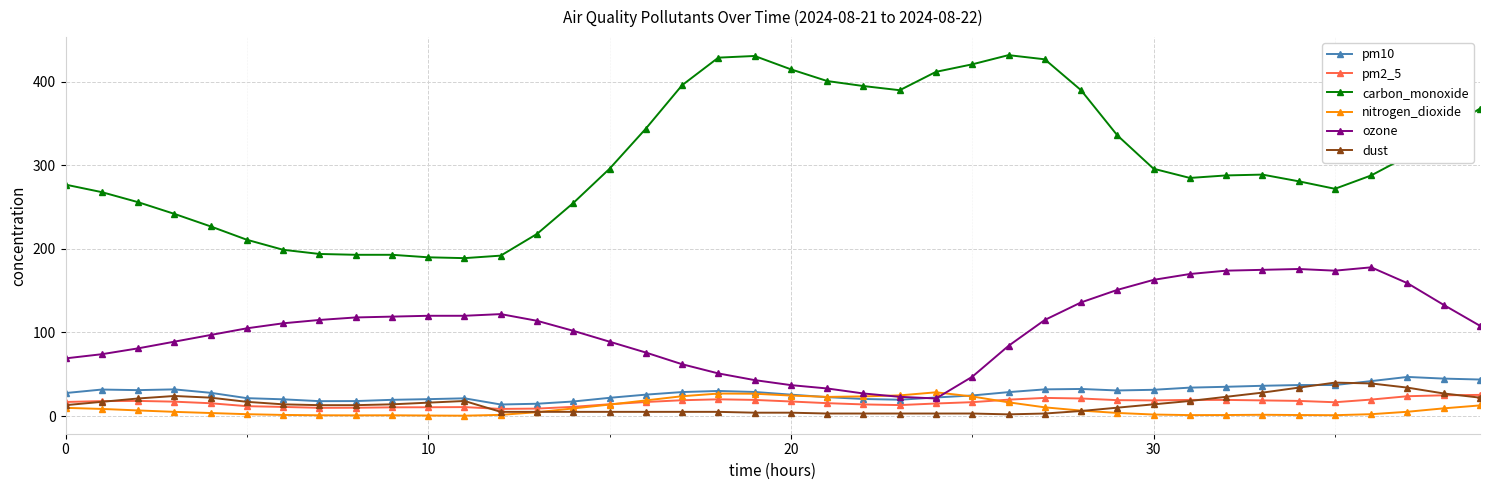

What is the value of the ozone point at the 36th from the left?

174.0